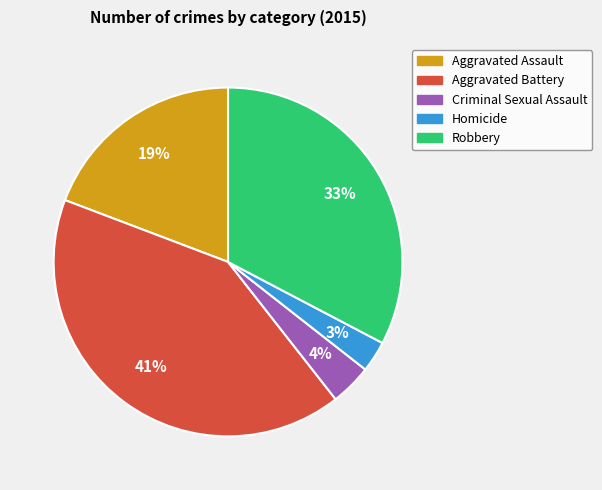

What is the smallest slice in the pie chart?

Homicide